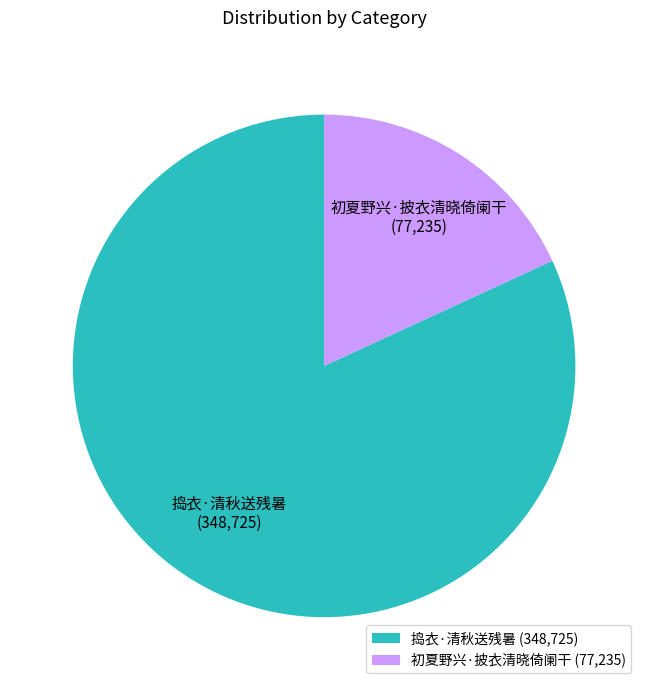

Approximately how many times larger is the value at 初夏野兴·披衣清晓倚阑干 compared to 捣衣·清秋送残暑?

0.2